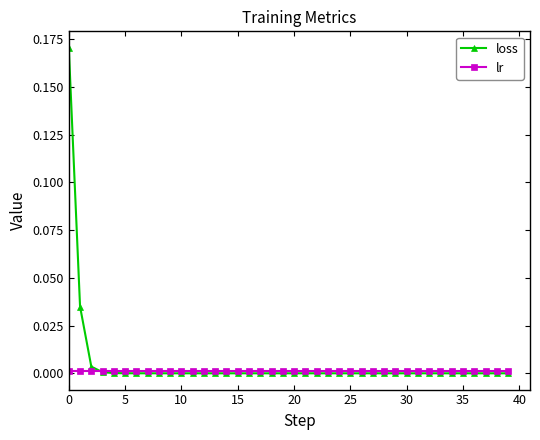

In loss, how many points are lower than both neighbors (excluding endpoints)?

8